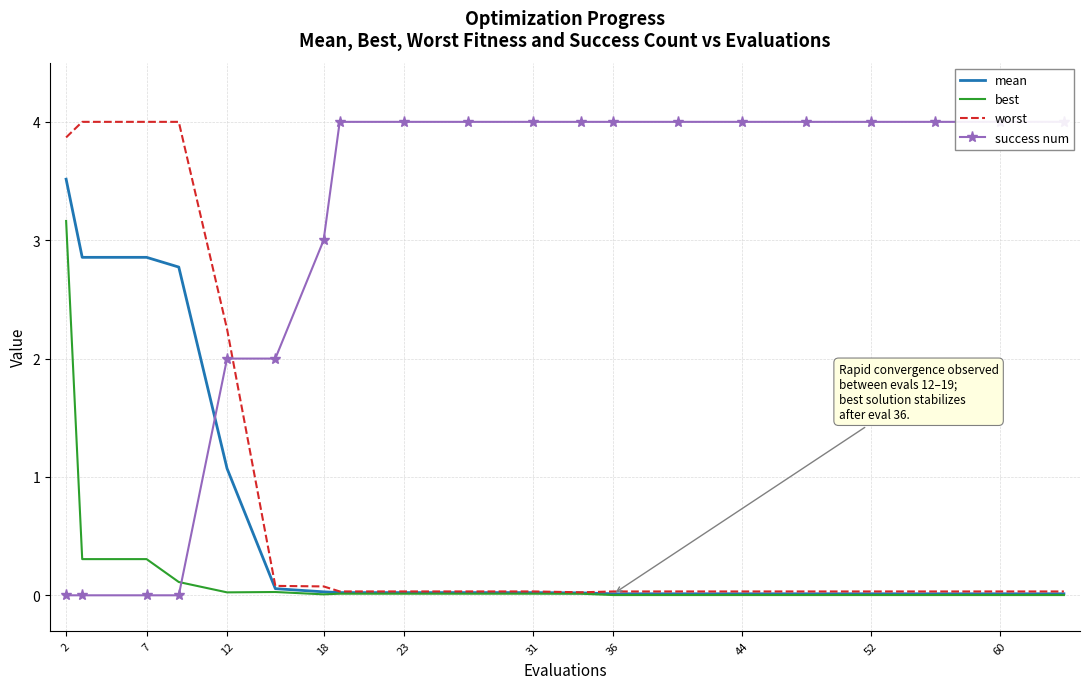

Read the worst value at 2.

3.9